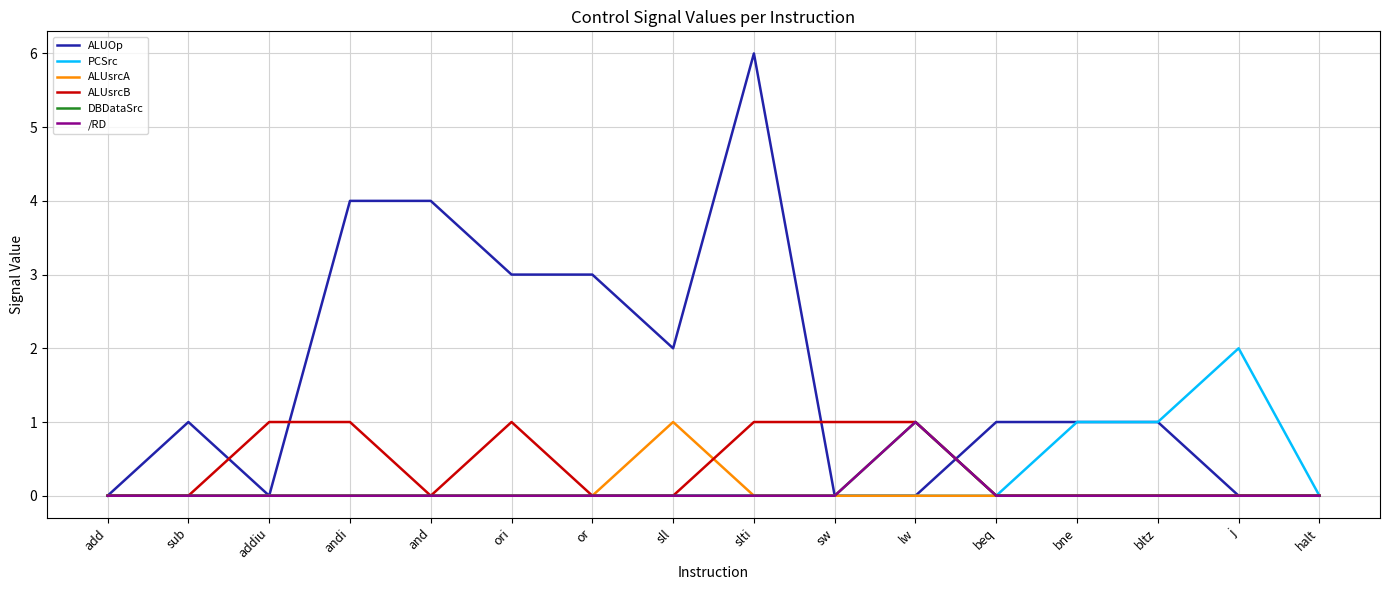

The ALUsrcB series shows 1 at slti. True or false?

True